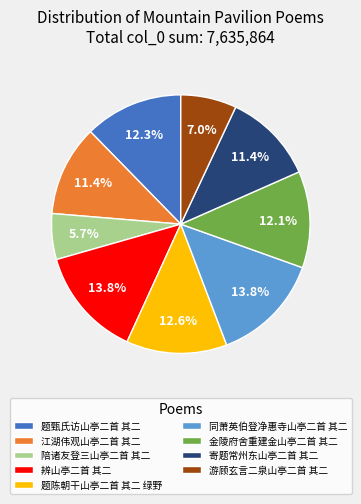

Does 寄题常州东山亭二首 其二 represent more than half of the total?

No